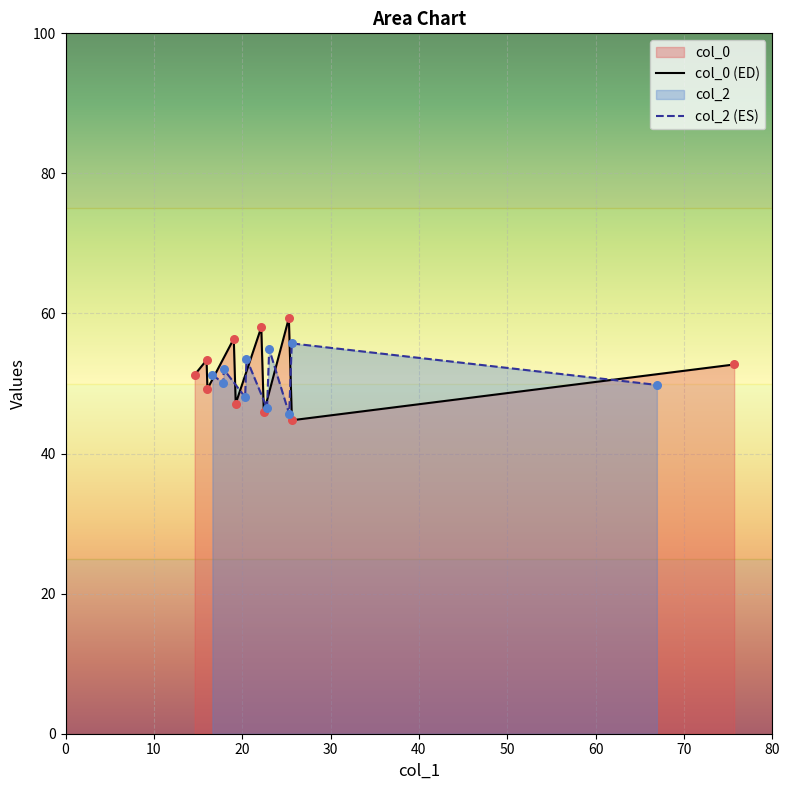

Which series reaches the minimum Y coordinate?

col_0 (ED)